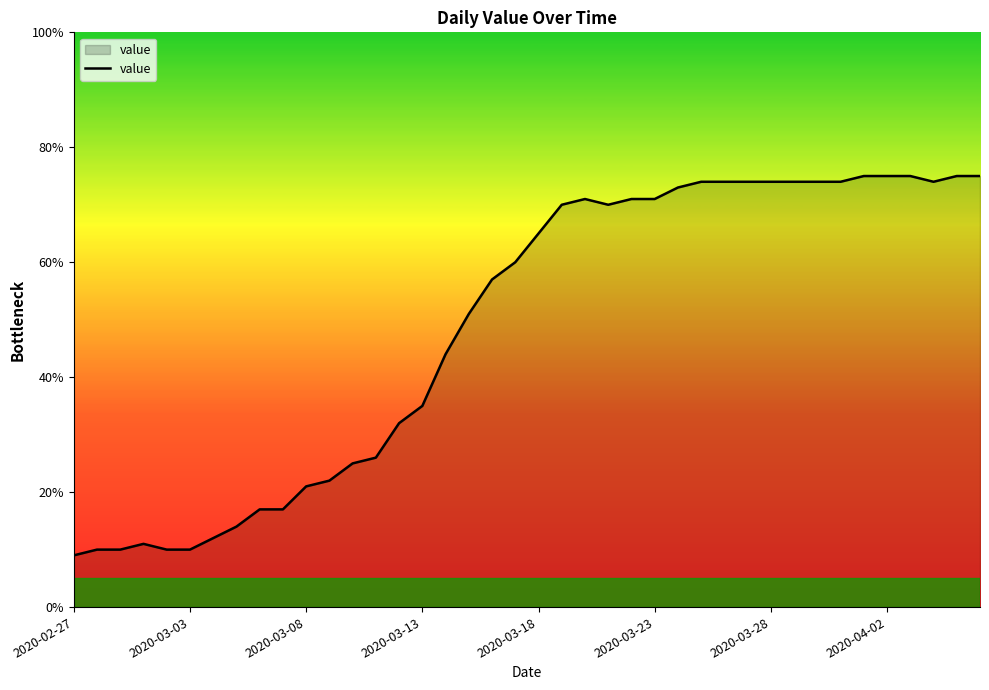

What is the difference between the maximum and minimum values?

66